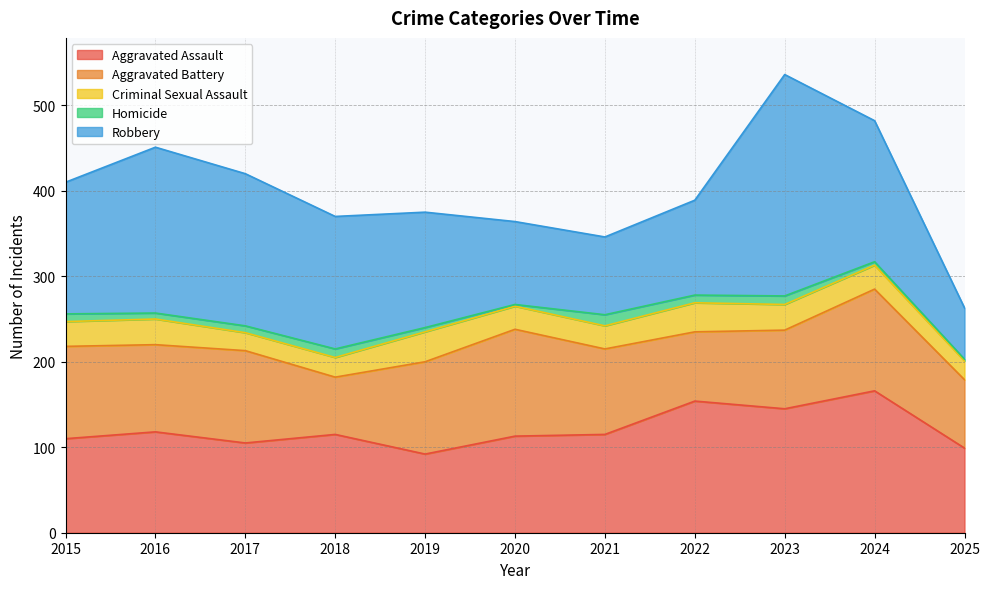

The Robbery series shows 57 at 2022. True or false?

False